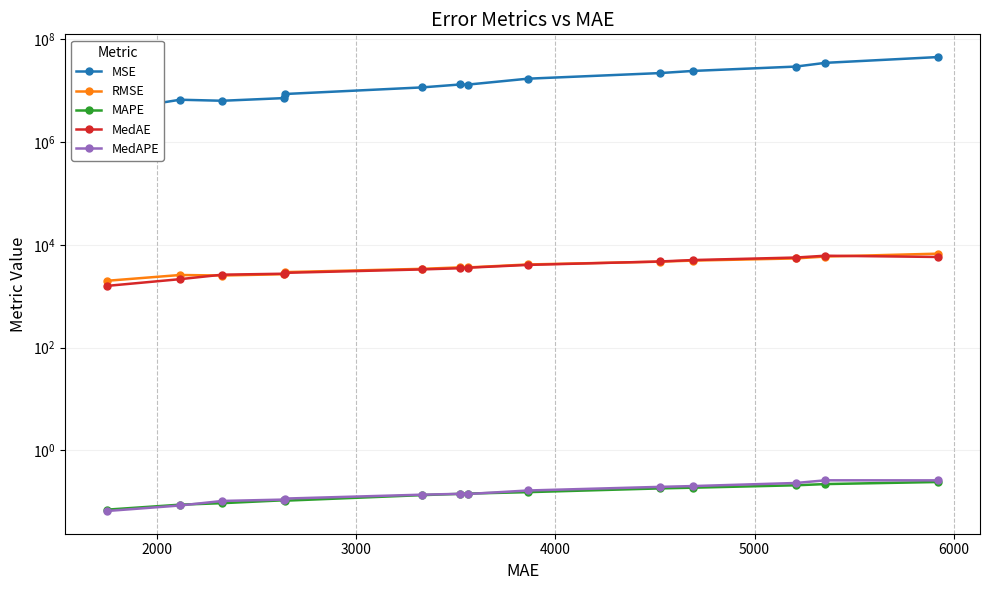

The value of MedAPE at 4000 is 0.1. True or false?

False